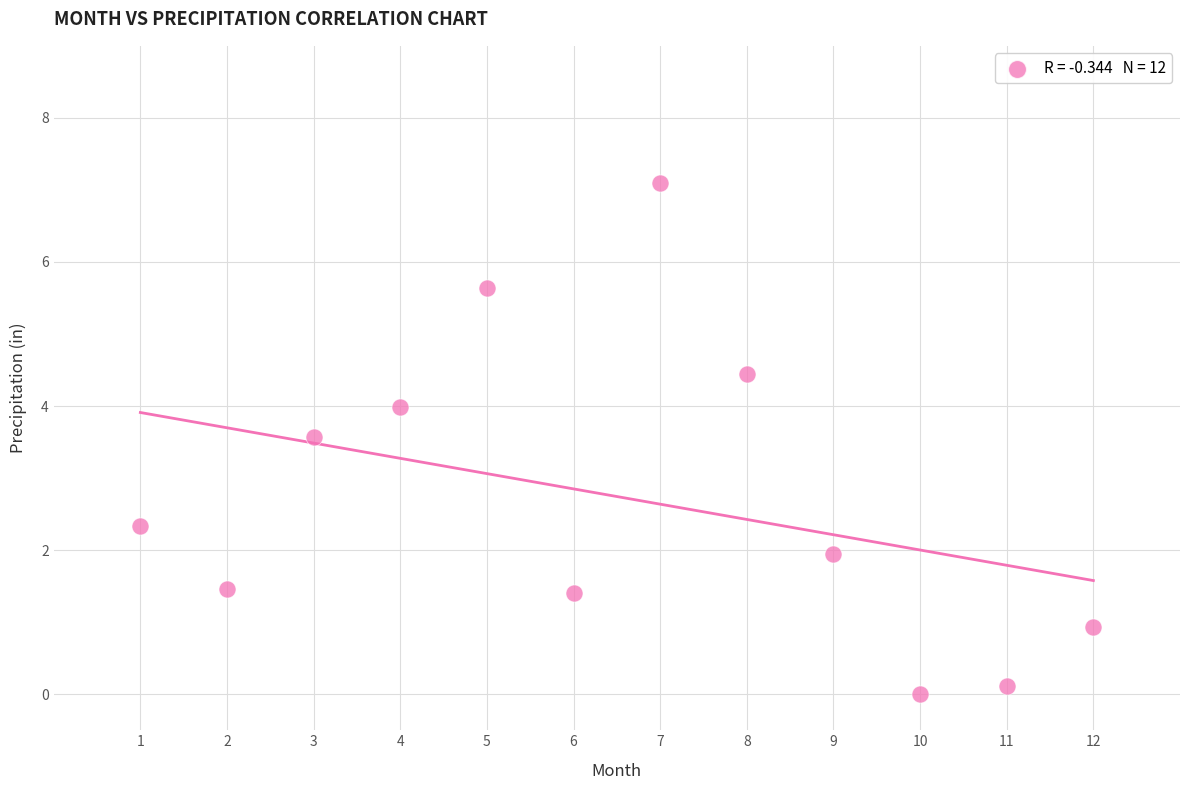

What is the average Y value?

2.7